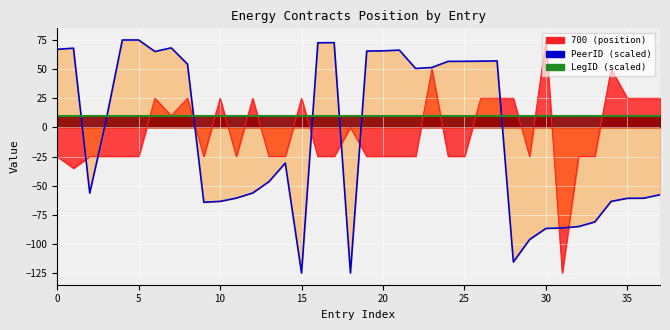

What is the smallest value displayed?

-125.0